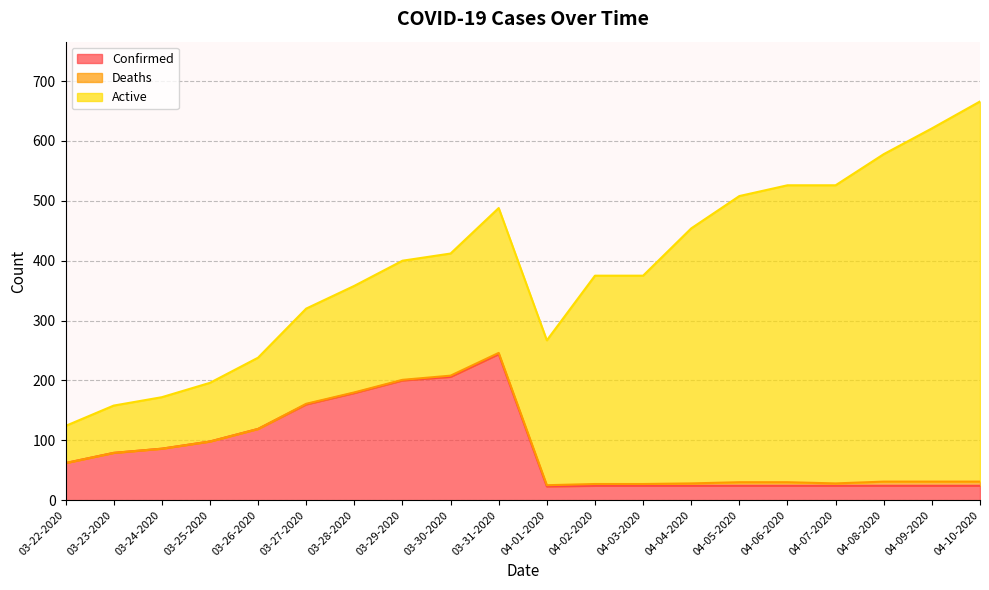

What position from the right is 03-25-2020?

17